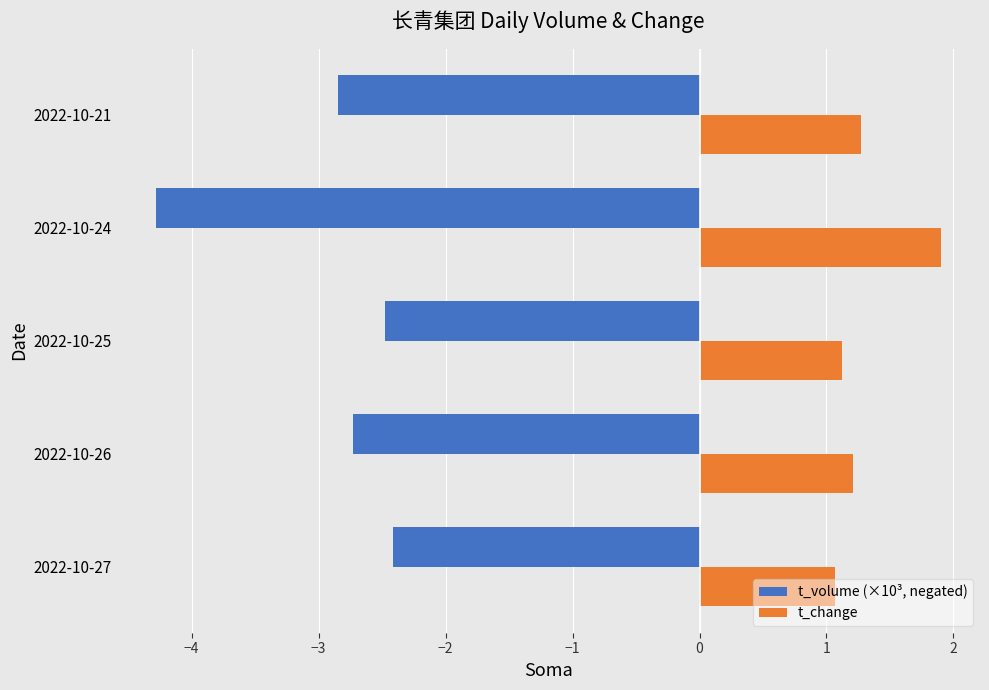

Read the t_volume (×10³, negated) value at 2022-10-26.

-2.7